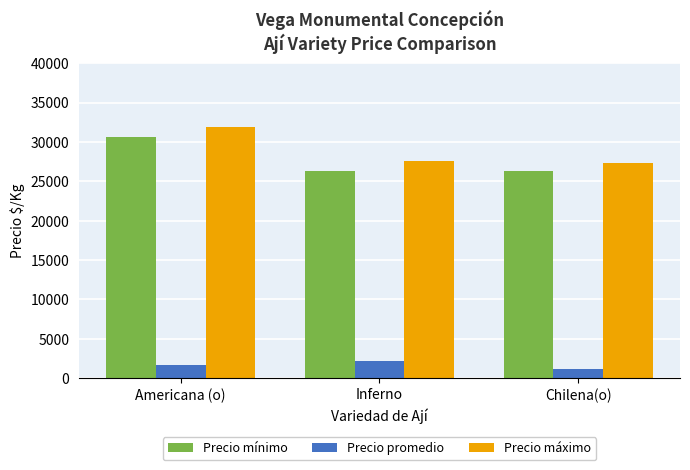

True or false: Precio máximo has a value of 48955 at Chilena(o).

False